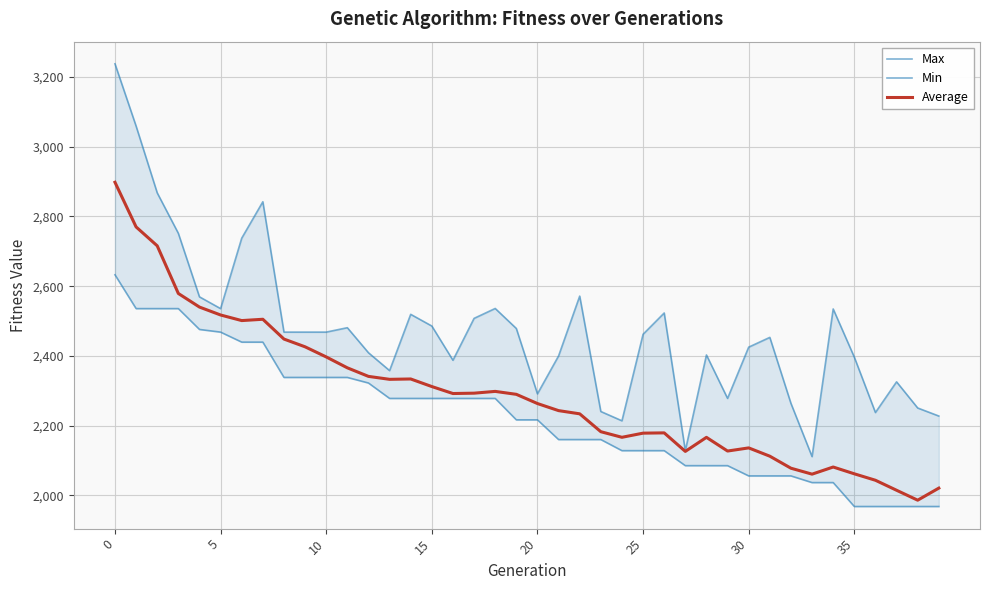

Which series has the largest total across all categories?

Max